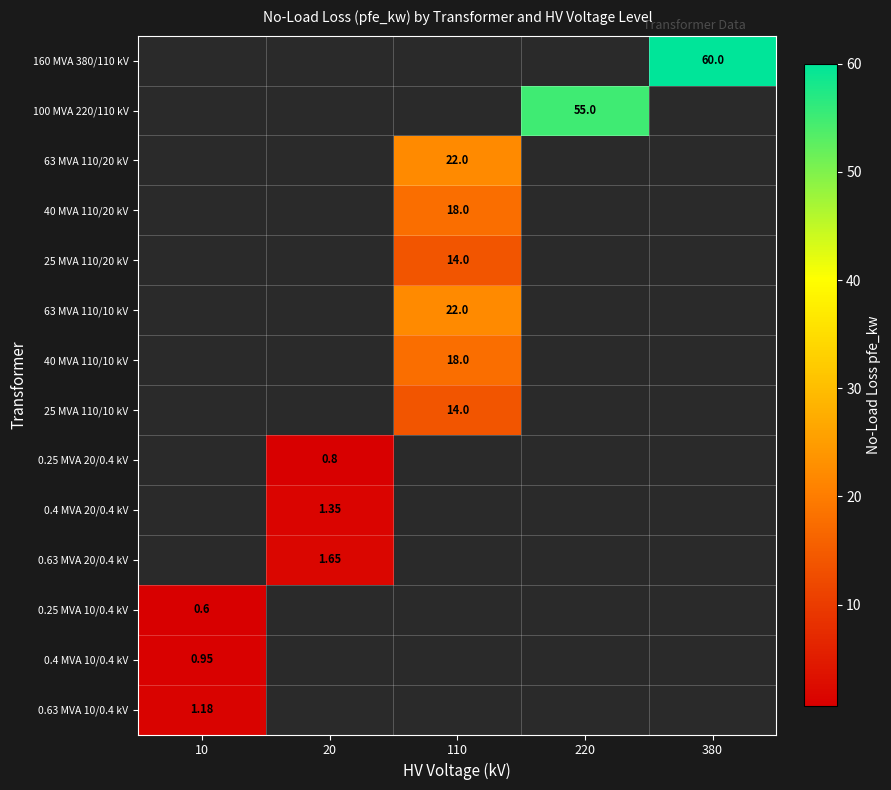

List the series in order of their overall mean, lowest first.

160 MVA 380/110 kV, 100 MVA 220/110 kV, 63 MVA 110/20 kV, 40 MVA 110/20 kV, 25 MVA 110/20 kV, 63 MVA 110/10 kV, 40 MVA 110/10 kV, 25 MVA 110/10 kV, 0.25 MVA 20/0.4 kV, 0.4 MVA 20/0.4 kV, 0.63 MVA 20/0.4 kV, 0.25 MVA 10/0.4 kV, 0.4 MVA 10/0.4 kV, 0.63 MVA 10/0.4 kV